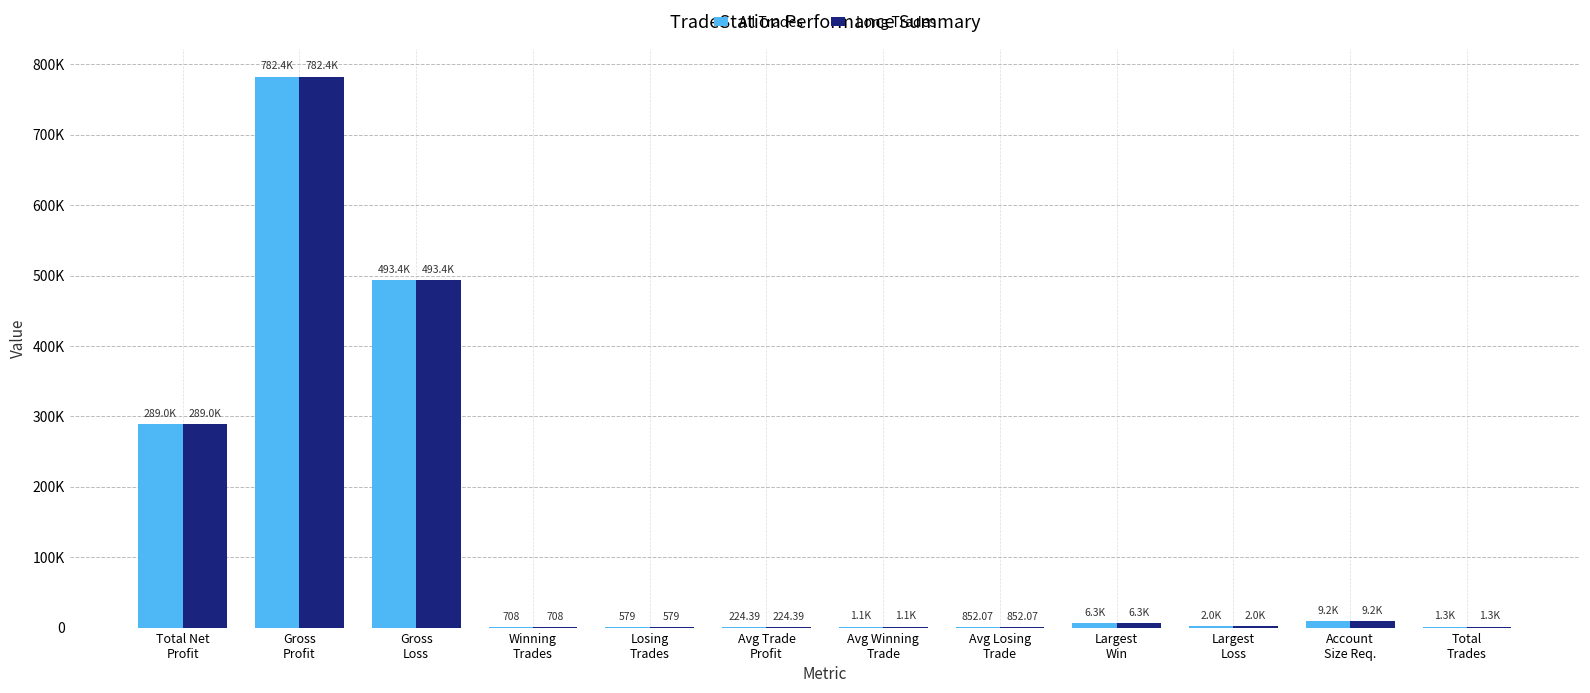

Reading left to right, list all the values displayed in this chart.

All Trades: 289020.0	782370.0	493350.0	708.0	579.0	224.4	1105.0	852.1	6290.0	2030.0	9170.0	1288.0
Long Trades: 289020.0	782370.0	493350.0	708.0	579.0	224.4	1105.0	852.1	6290.0	2030.0	9170.0	1288.0